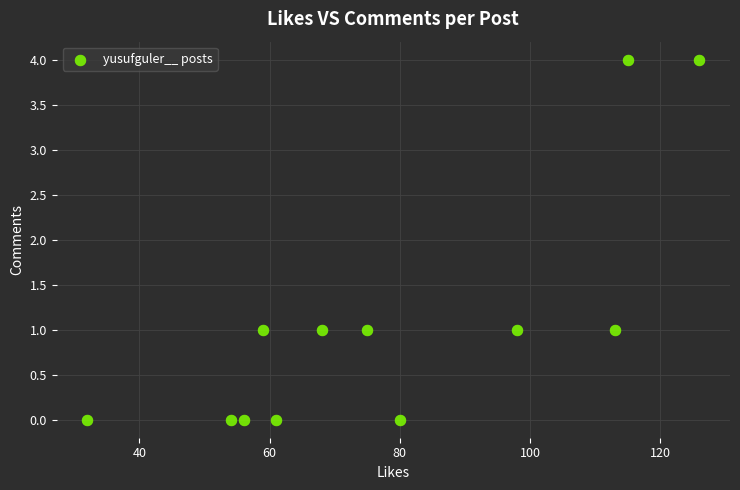

What is the range of Y values (max minus min)?

4